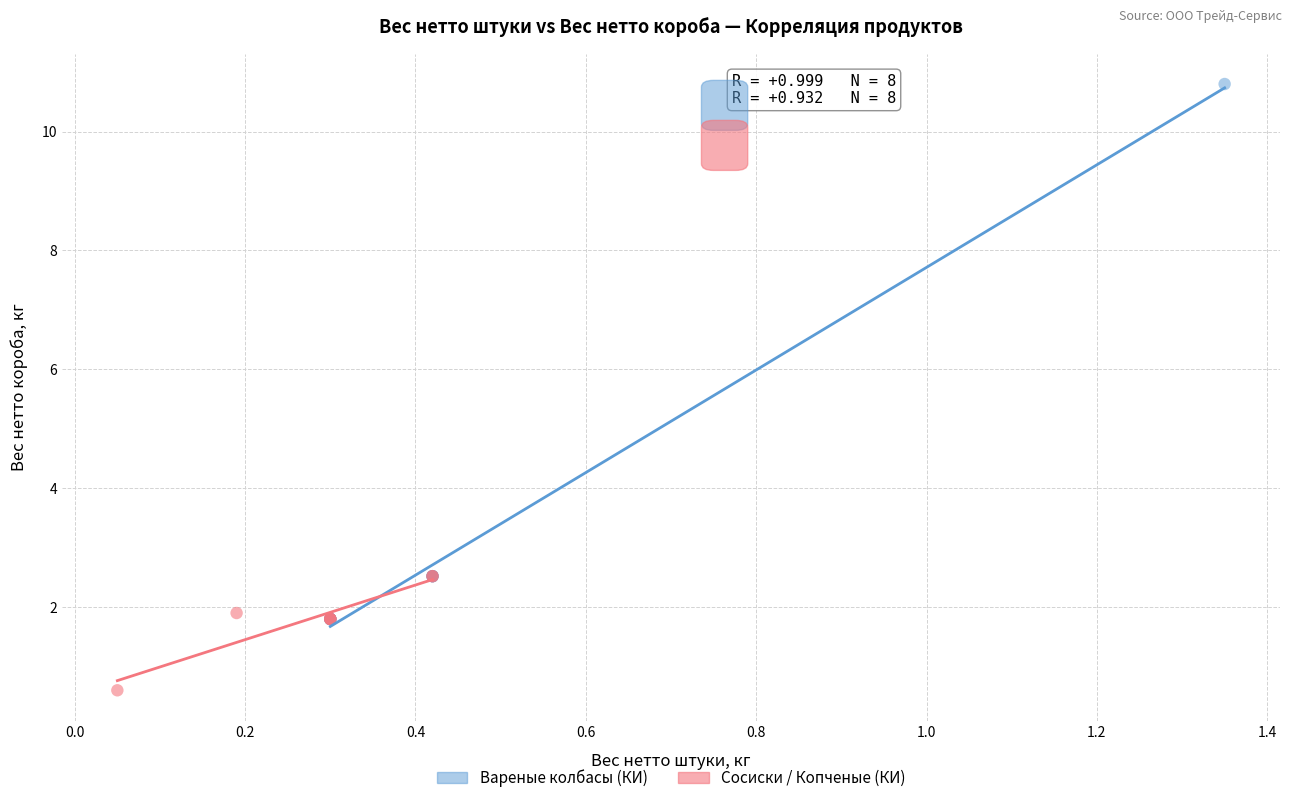

Which series reaches the maximum Y coordinate?

Вареные колбасы (КИ)